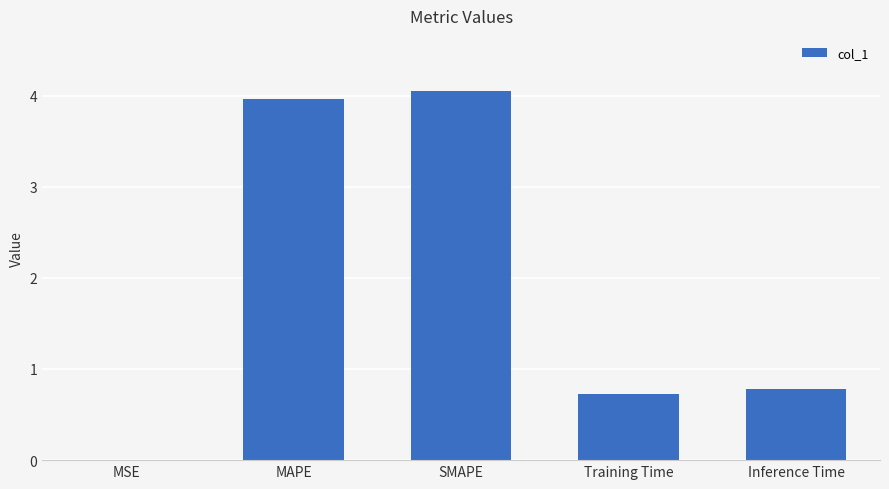

What is the sum of all values?

9.5